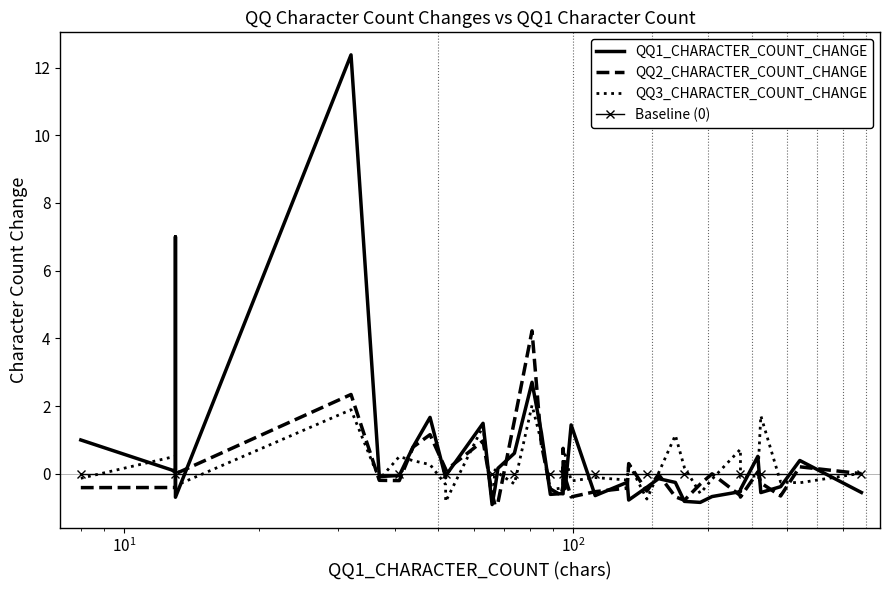

In QQ3_CHARACTER_COUNT_CHANGE, how many points are higher than both neighbors (excluding endpoints)?

13